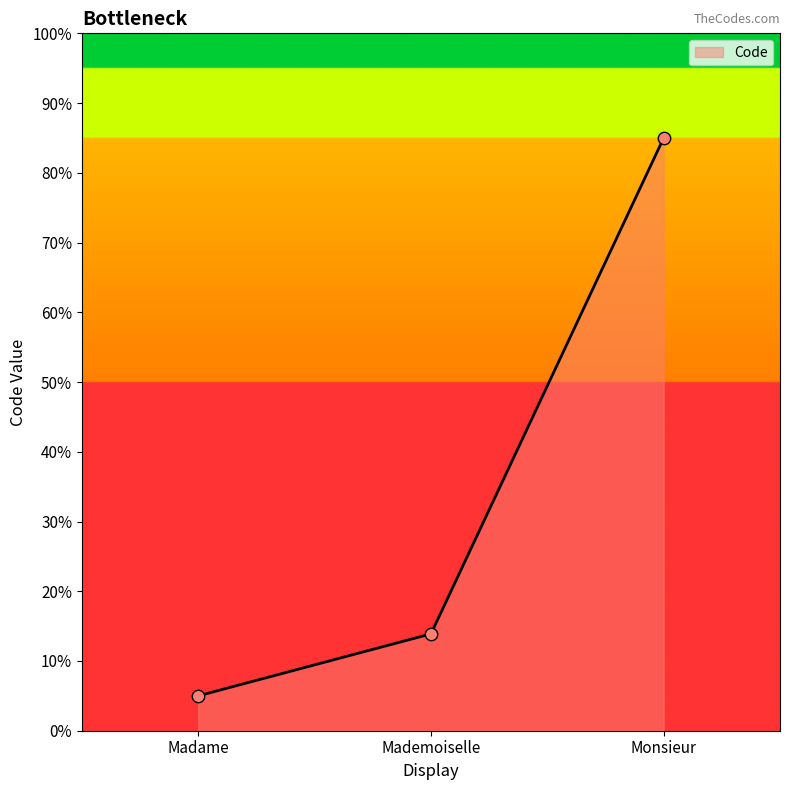

Between Mademoiselle and Monsieur, which is larger?

Monsieur